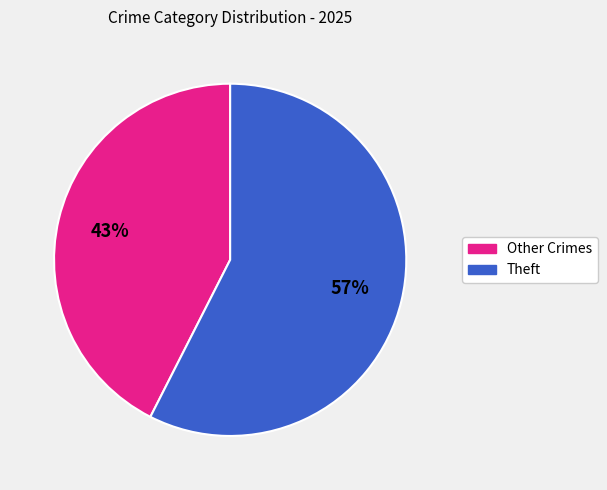

To the nearest percent, what is the combined percentage of Other Crimes and Theft?

100%